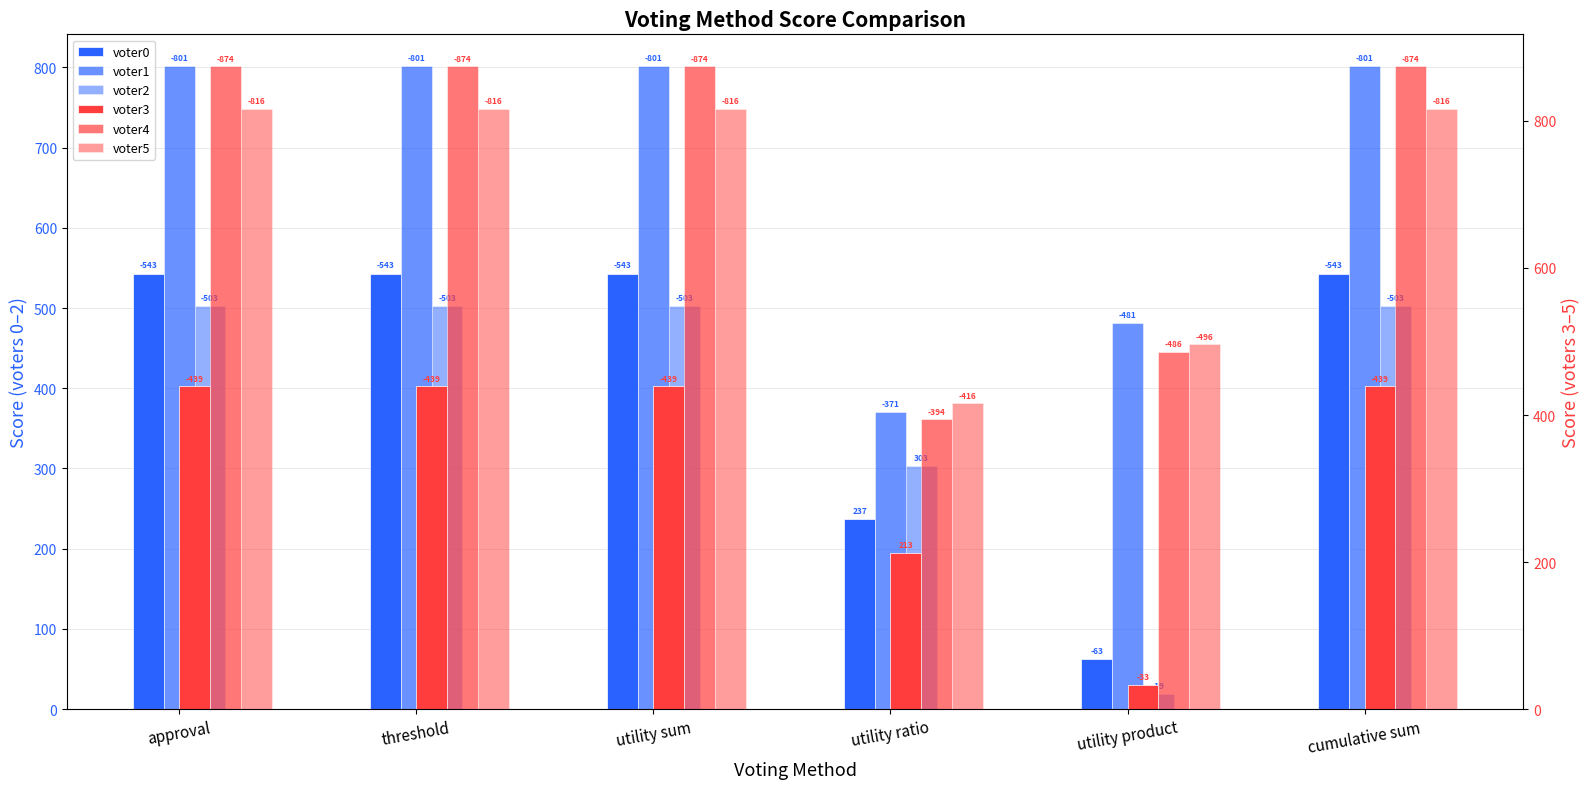

What is the difference between the highest and lowest values at utility sum?

435